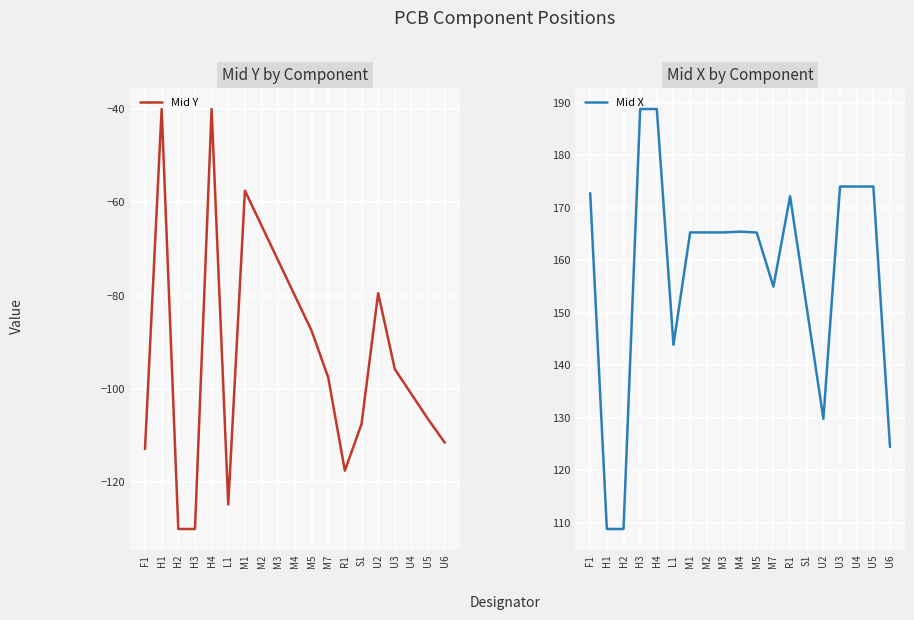

How many series are shown in this chart?

2